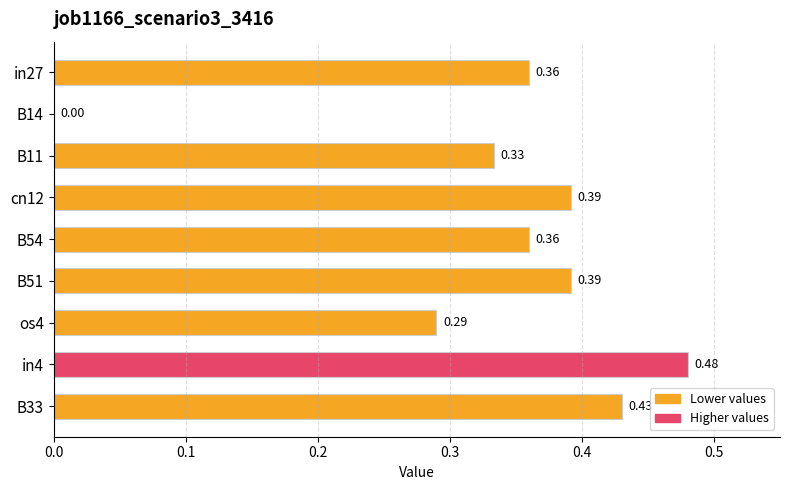

What is the sum of all values?

3.0